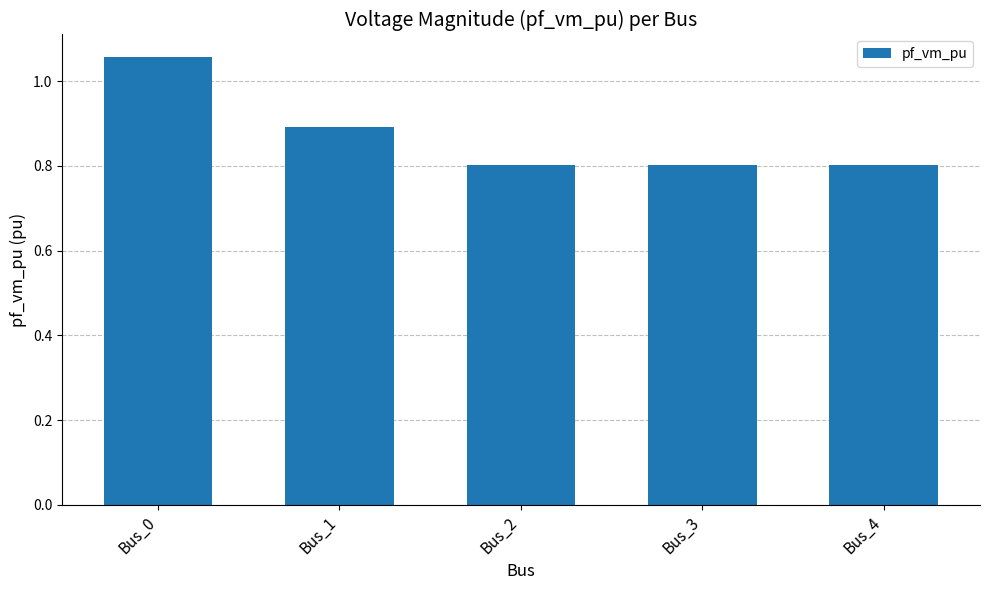

What is the average value?

0.9